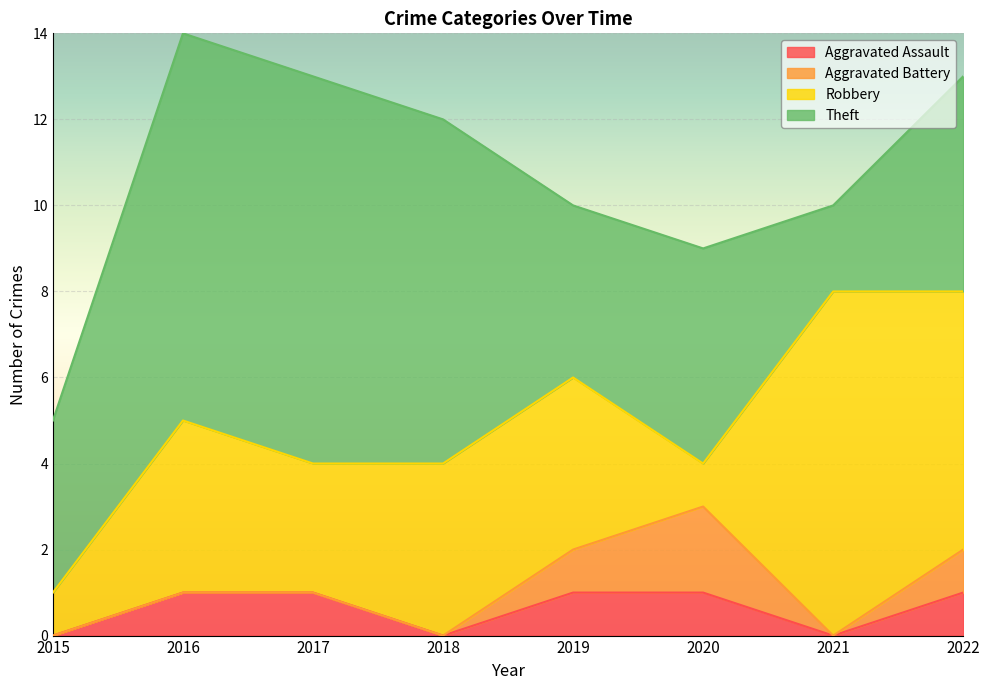

True or false: Aggravated Assault and Robbery intersect in this chart.

False